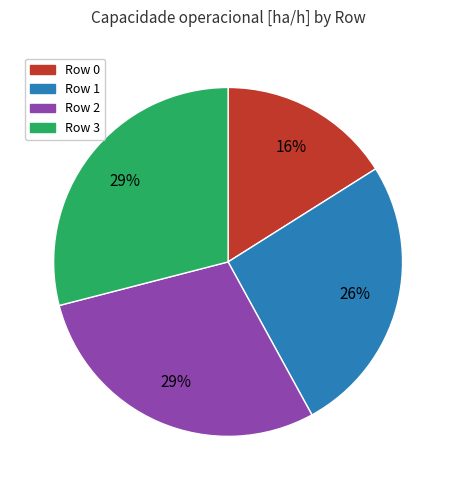

Between Row 3 and Row 1, which is larger?

Row 3